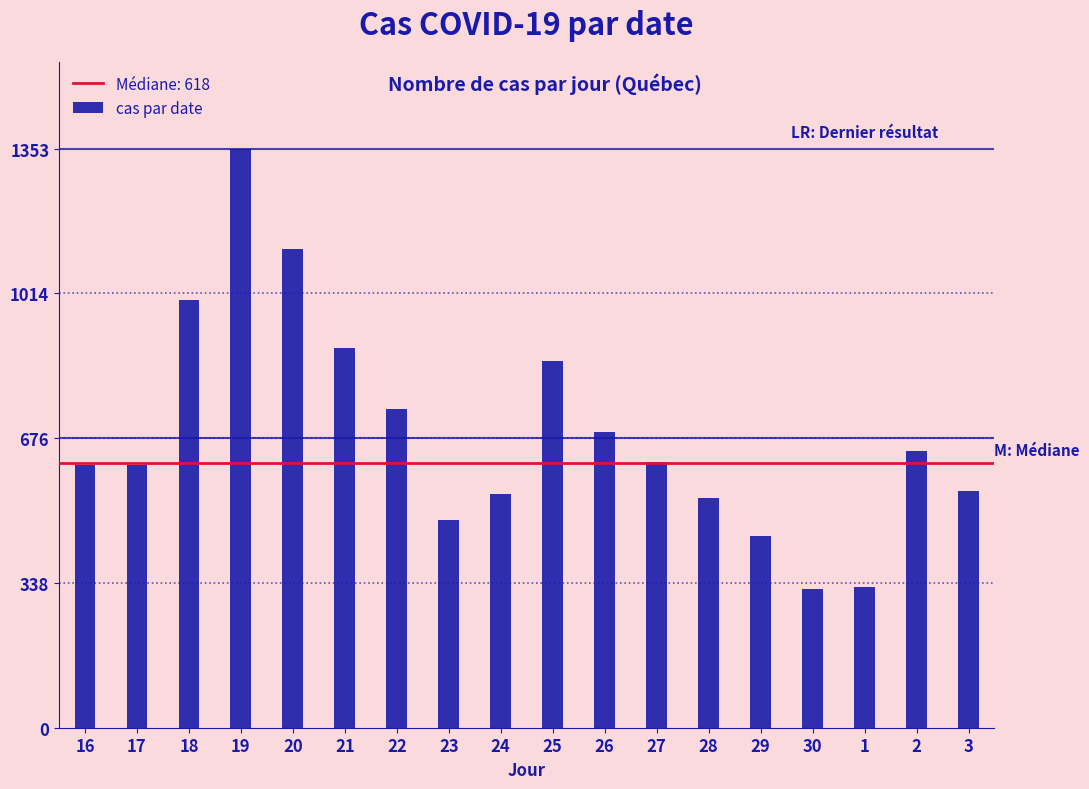

What is the value of the 3rd bar from the left?

999